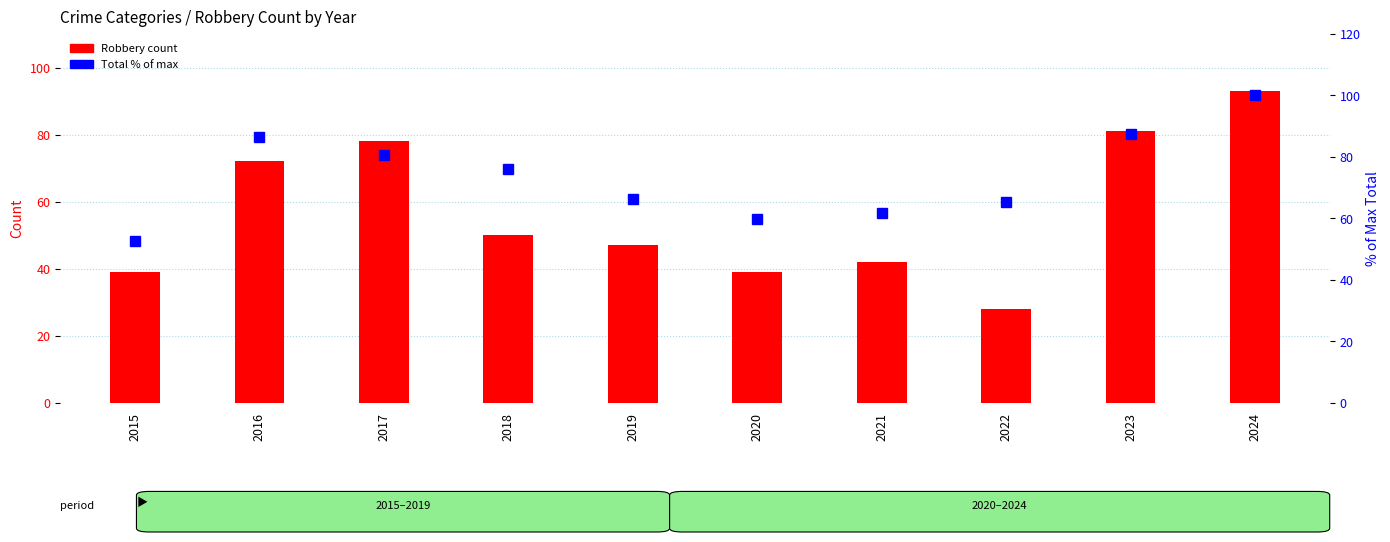

At which label does Total (% of max) reach its minimum?

2015